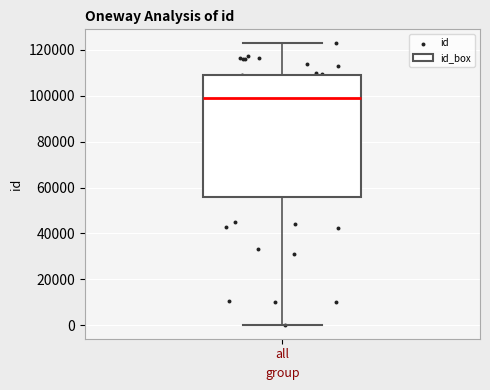

Where is the lower edge of the box for all on the y-axis? The values are not printed on the chart, so give them approximately, as read against the axis.

56000